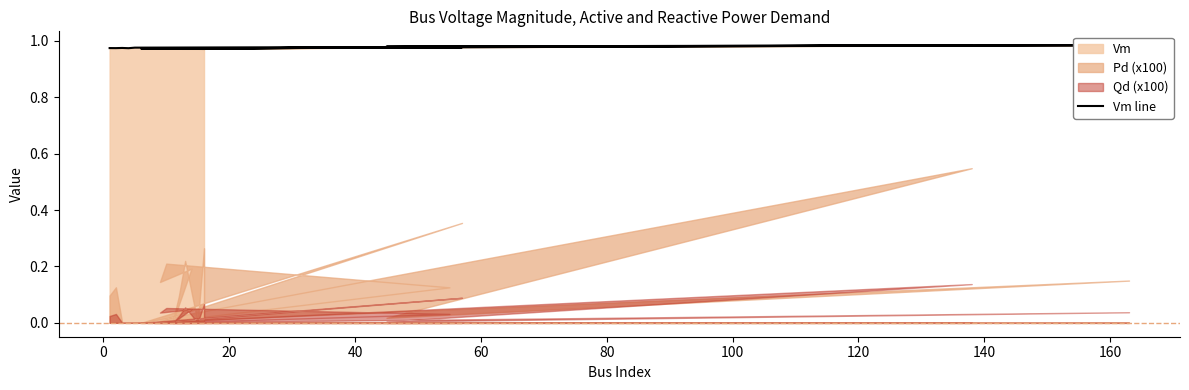

Count the number of categories in the chart.

20